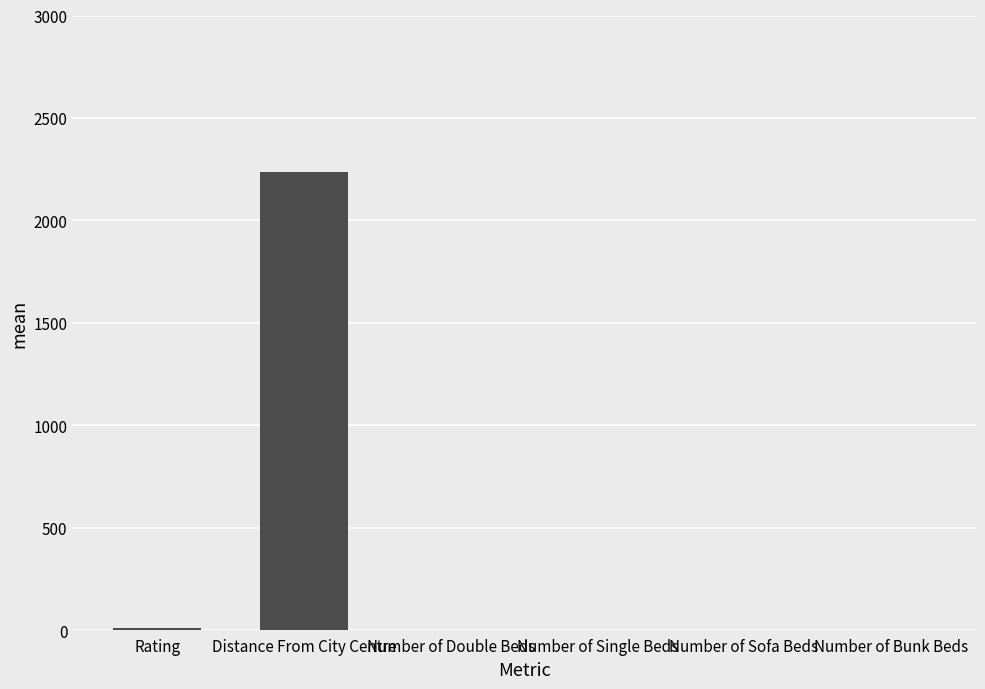

What is the change in value from Distance From City Centre to Number of Bunk Beds?

-2237.8